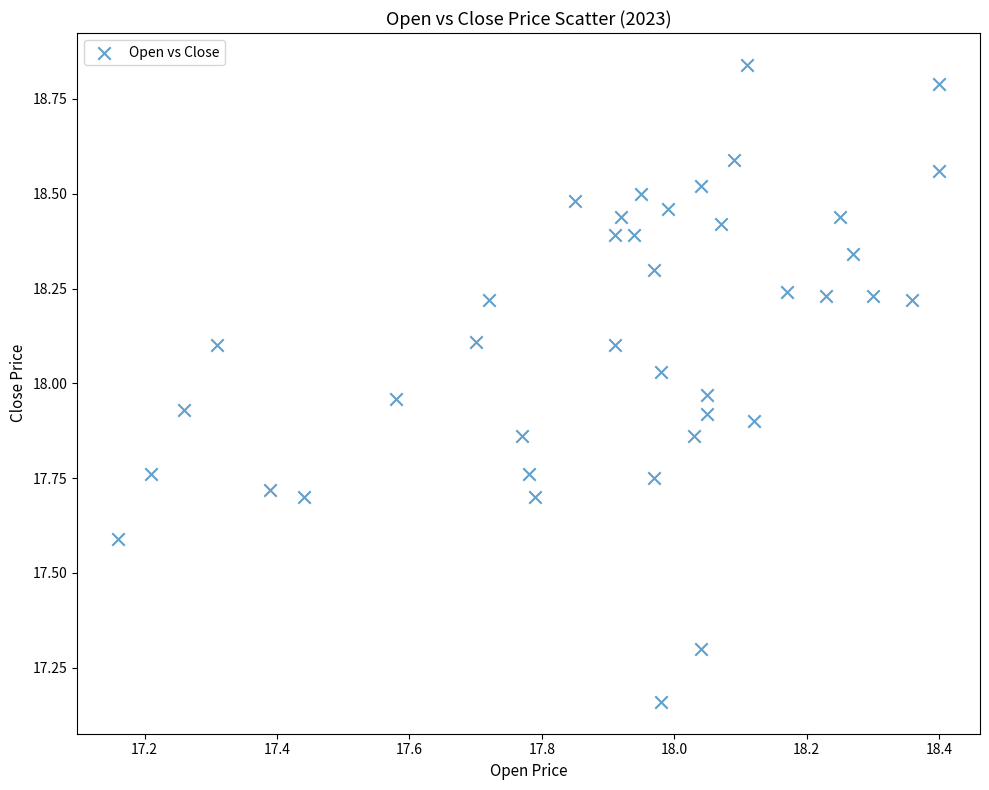

What is the range of Y values (max minus min)?

1.7